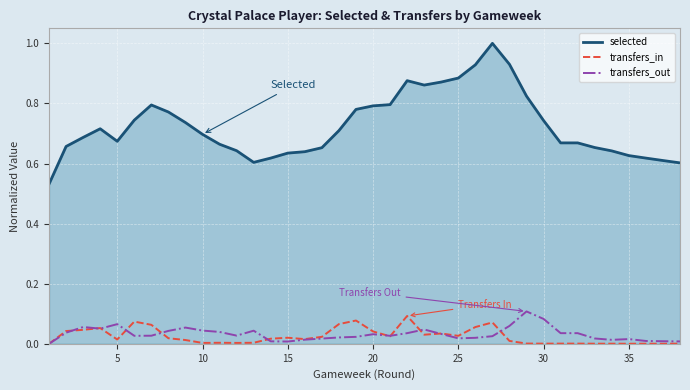

Which series has the largest range (max minus min)?

selected